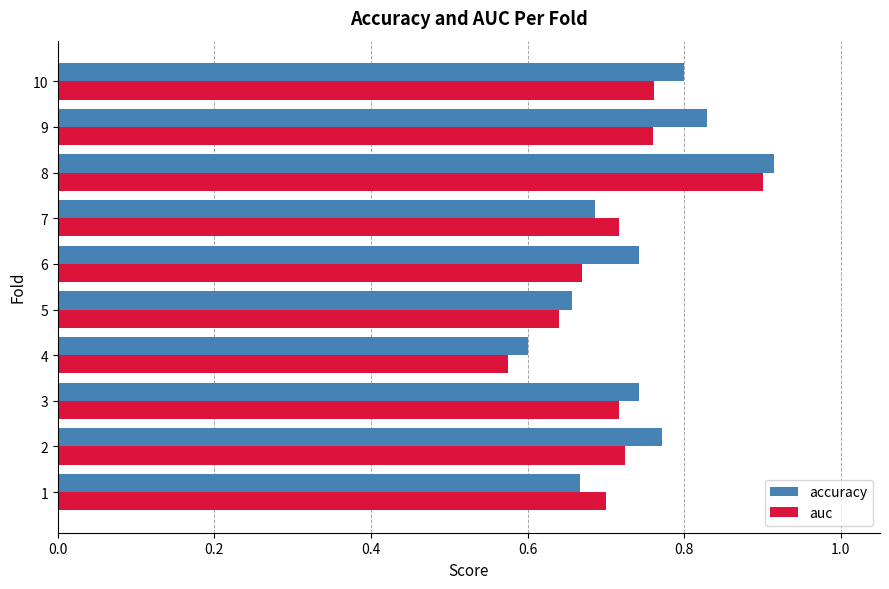

The value of accuracy at 9 is 0.8. True or false?

True